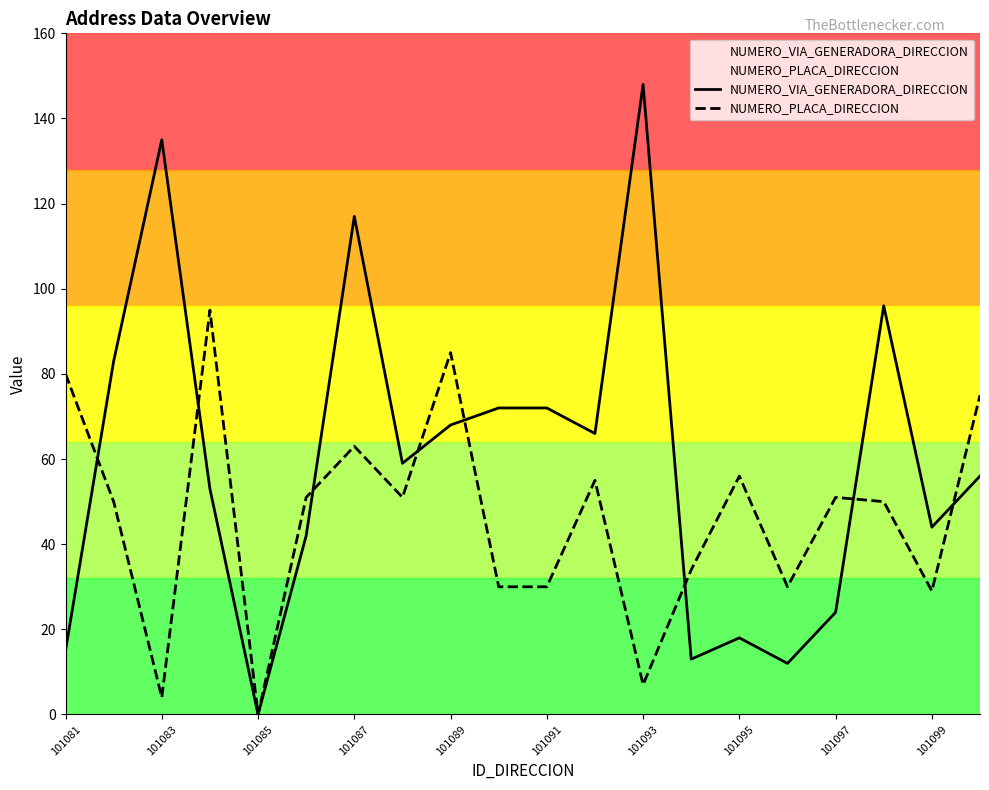

After their last crossing, which series has the higher values: NUMERO_VIA_GENERADORA_DIRECCION or NUMERO_PLACA_DIRECCION?

NUMERO_PLACA_DIRECCION